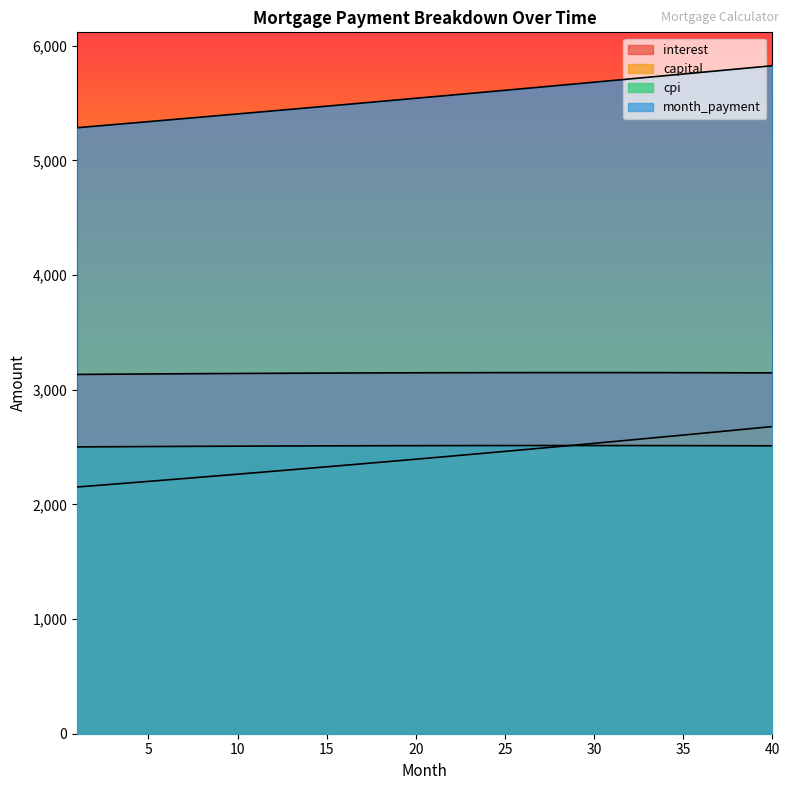

Reading left to right, list all the values displayed in this chart.

opening_balance: 3132.8	3133.9	3135.0	3136.0	3137.0	3137.9	3138.8	3139.7	3140.5	3141.3	3142.1	3142.8	3143.5	3144.2	3144.8	3145.4	3145.9	3146.4	3146.8	3147.2	3147.6	3147.9	3148.2	3148.5	3148.7	3148.8	3148.9	3149.0	3149.0	3149.0	3149.0	3148.9	3148.7	3148.5	3148.3	3148.0	3147.7	3147.3	3146.8	3146.4
interest: 2500.9	2501.7	2502.5	2503.3	2504.1	2504.8	2505.5	2506.2	2506.8	2507.4	2508.0	2508.5	2509.1	2509.6	2510.0	2510.4	2510.8	2511.2	2511.5	2511.8	2512.1	2512.3	2512.5	2512.6	2512.8	2512.9	2512.9	2512.9	2512.9	2512.9	2512.8	2512.7	2512.5	2512.3	2512.1	2511.8	2511.5	2511.2	2510.8	2510.4
month_payment: 5284.2	5297.5	5310.7	5324.0	5337.3	5350.6	5364.0	5377.4	5390.9	5404.3	5417.8	5431.4	5445.0	5458.6	5472.2	5485.9	5499.6	5513.4	5527.2	5541.0	5554.8	5568.7	5582.6	5596.6	5610.6	5624.6	5638.7	5652.8	5666.9	5681.1	5695.3	5709.5	5723.8	5738.1	5752.4	5766.8	5781.2	5795.7	5810.2	5824.7
capital: 2151.4	2163.5	2175.7	2188.0	2200.3	2212.7	2225.2	2237.7	2250.3	2263.0	2275.7	2288.6	2301.4	2314.4	2327.4	2340.6	2353.7	2367.0	2380.3	2393.7	2407.2	2420.8	2434.4	2448.1	2461.9	2475.8	2489.7	2503.8	2517.9	2532.0	2546.3	2560.6	2575.1	2589.6	2604.2	2618.8	2633.6	2648.4	2663.3	2678.3